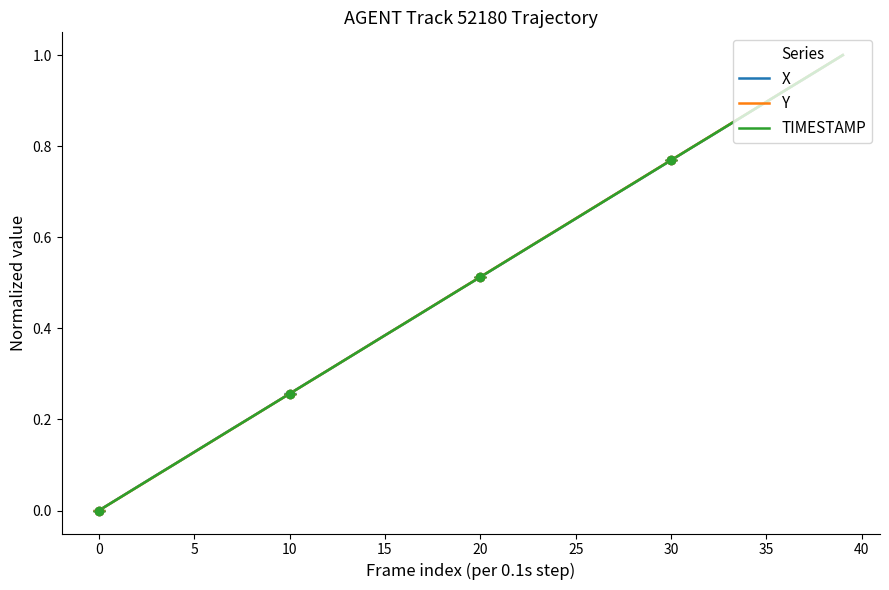

At how many categories does at least one series exceed 0?

39